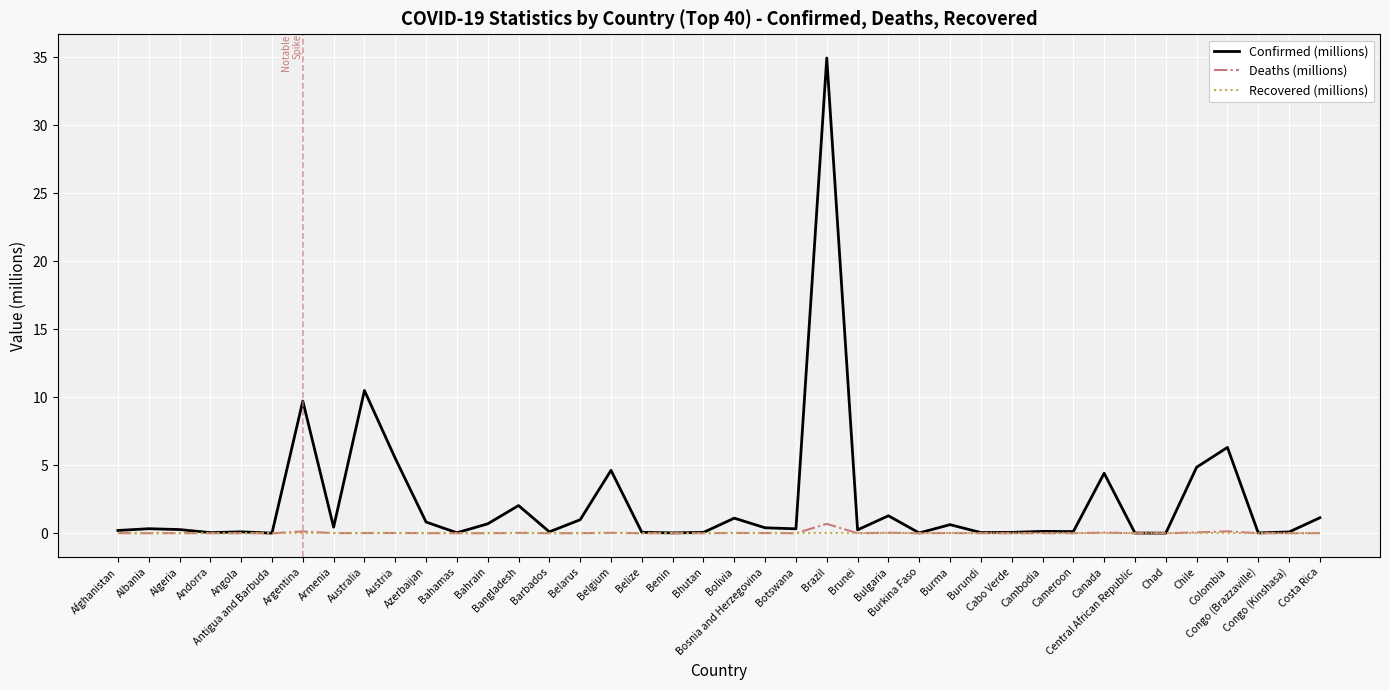

The value of Recovered (millions) at Cameroon is 0.0. True or false?

True